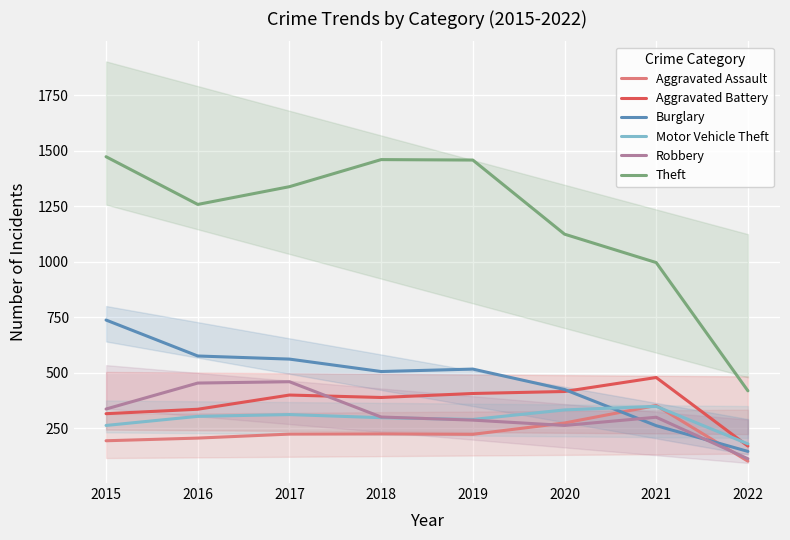

Which series has the widest spread of values?

Theft